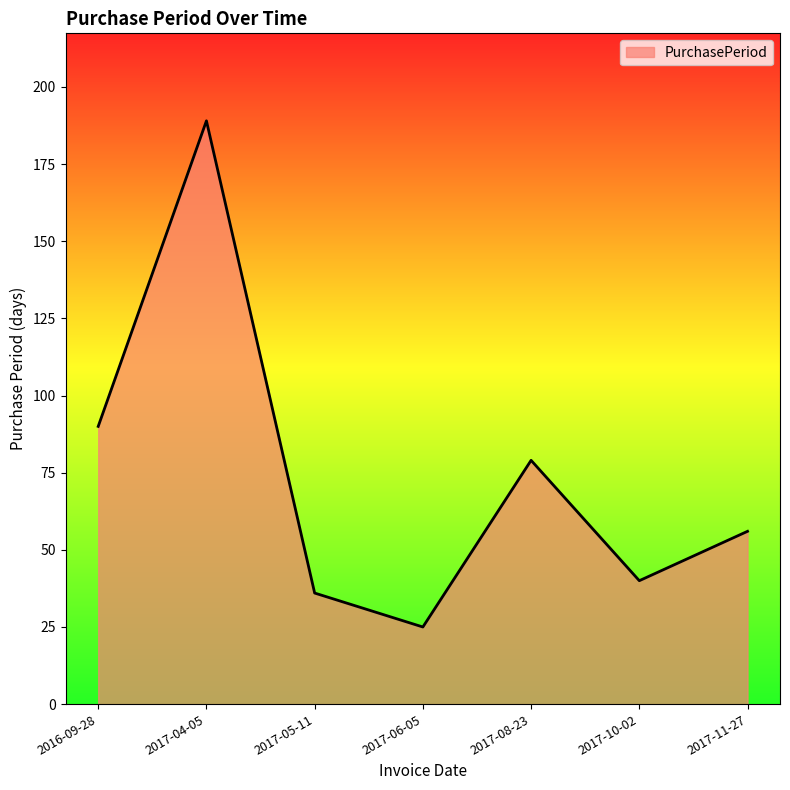

At which label is the value closest to 107?

2016-09-28